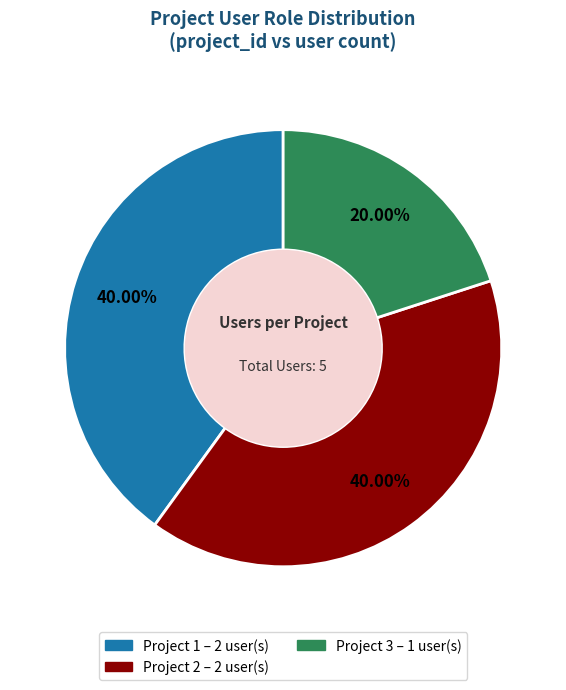

Is there a majority slice in this chart?

No